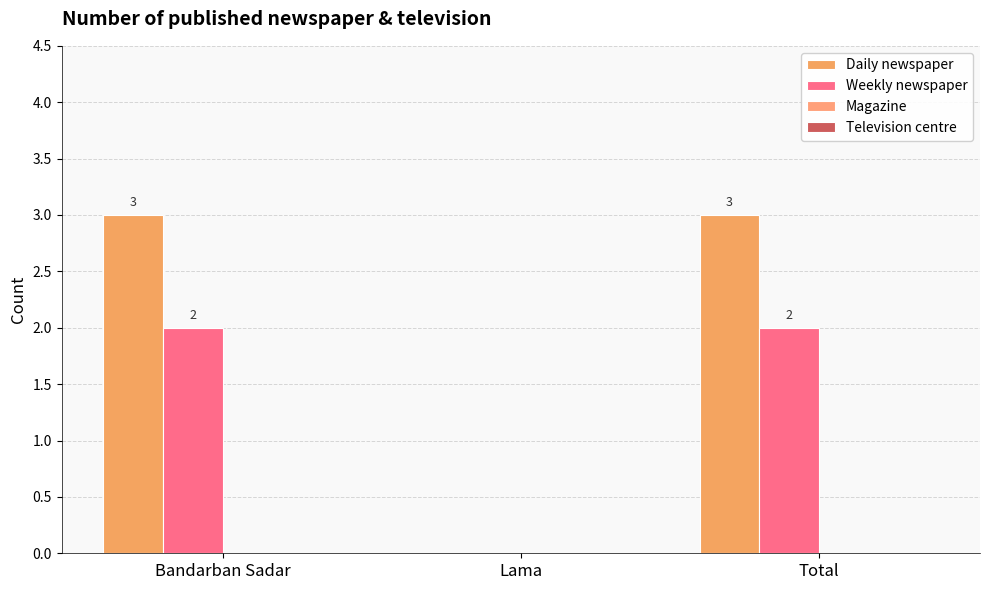

How many groups of bars are there?

3